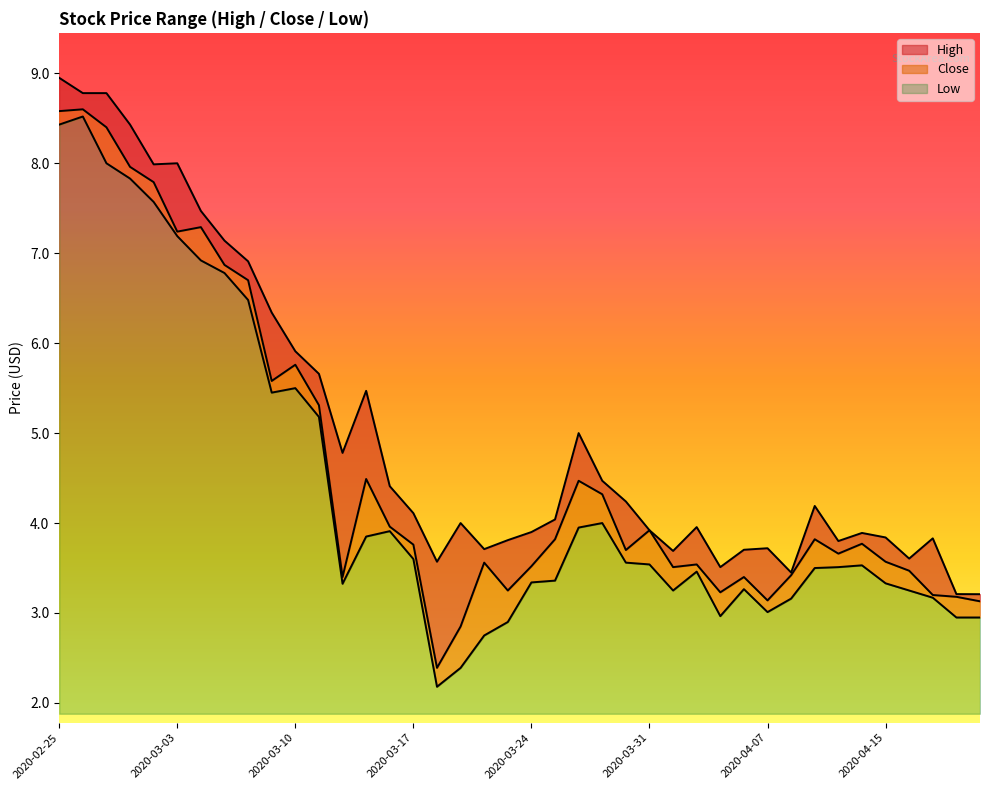

Reading left to right, transcribe all the data shown in this chart.

High: 8.9	8.8	8.8	8.4	8.0	8.0	7.5	7.1	6.9	6.3	5.9	5.7	4.8	5.5	4.4	4.1	3.6	4.0	3.7	3.8	3.9	4.0	5.0	4.5	4.2	3.9	3.7	4.0	3.5	3.7	3.7	3.5	4.2	3.8	3.9	3.8	3.6	3.8	3.2	3.2
Close: 8.6	8.6	8.4	8.0	7.8	7.2	7.3	6.9	6.7	5.6	5.8	5.3	3.4	4.5	4.0	3.8	2.4	2.8	3.6	3.2	3.5	3.8	4.5	4.3	3.7	3.9	3.5	3.5	3.2	3.4	3.1	3.4	3.8	3.7	3.8	3.6	3.5	3.2	3.2	3.1
Low: 8.4	8.5	8.0	7.8	7.6	7.2	6.9	6.8	6.5	5.4	5.5	5.2	3.3	3.8	3.9	3.6	2.2	2.4	2.8	2.9	3.3	3.4	4.0	4.0	3.6	3.5	3.2	3.5	3.0	3.3	3.0	3.2	3.5	3.5	3.5	3.3	3.2	3.2	3.0	3.0